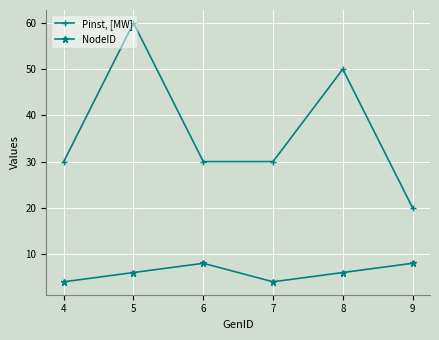

What is the lowest value of the Pinst, [MW] series?

20